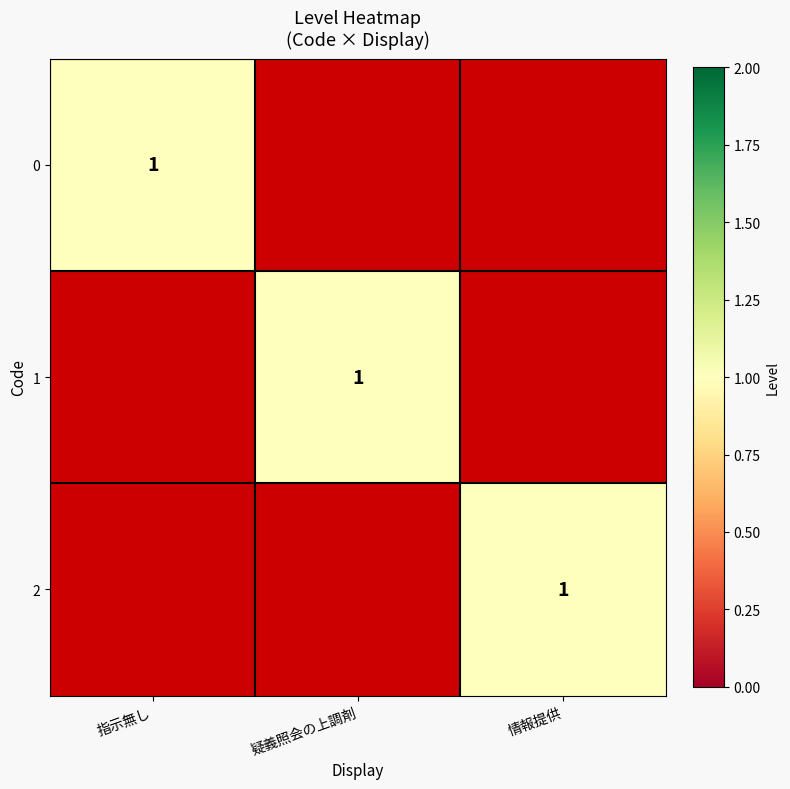

Which has a higher value, 1 or 2?

1